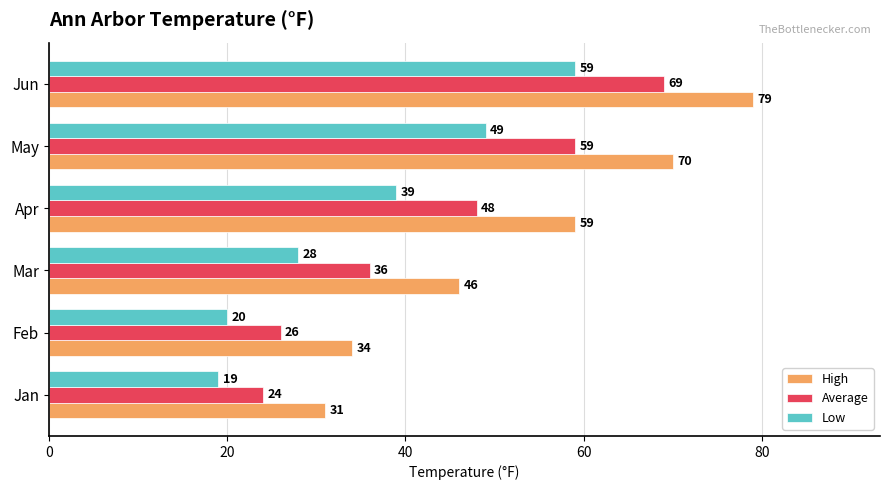

Rank the categories by Low value from highest to lowest.

Jun, May, Apr, Mar, Feb, Jan